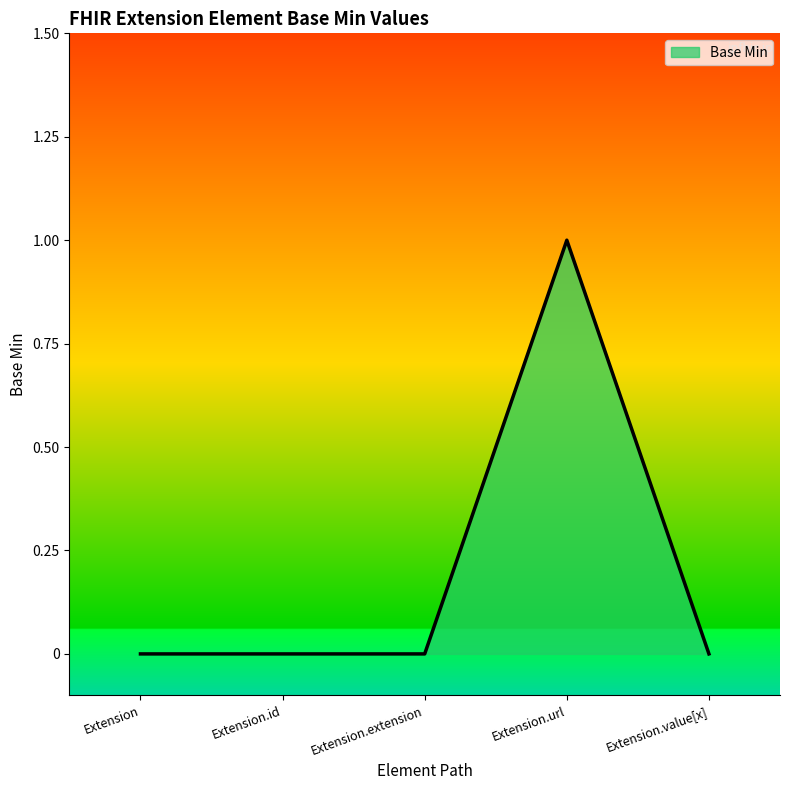

Is it true that the value at Extension.url is 1?

True